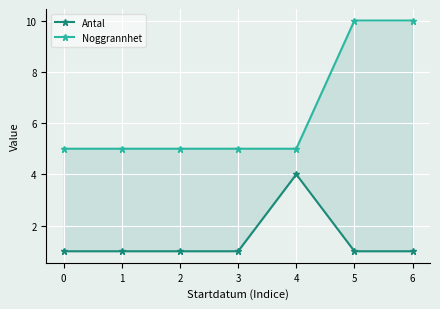

Between 1 and 0, which is larger?

1